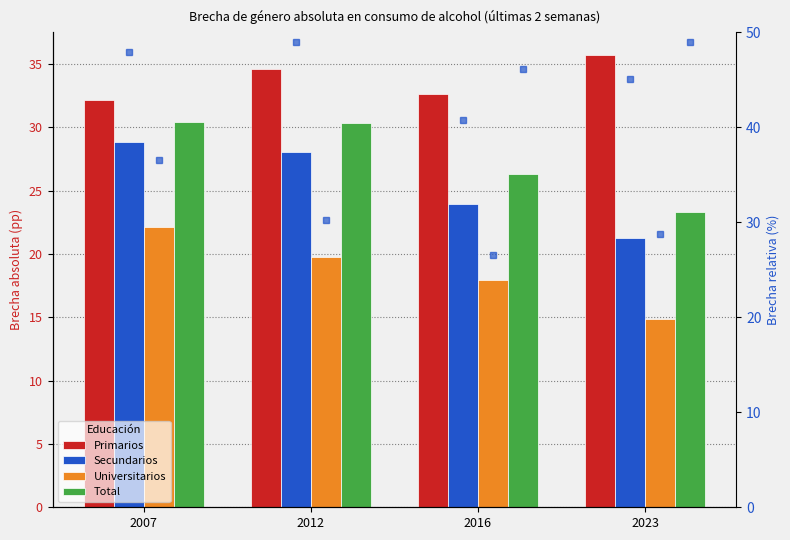

Count the number of data series in this chart.

4